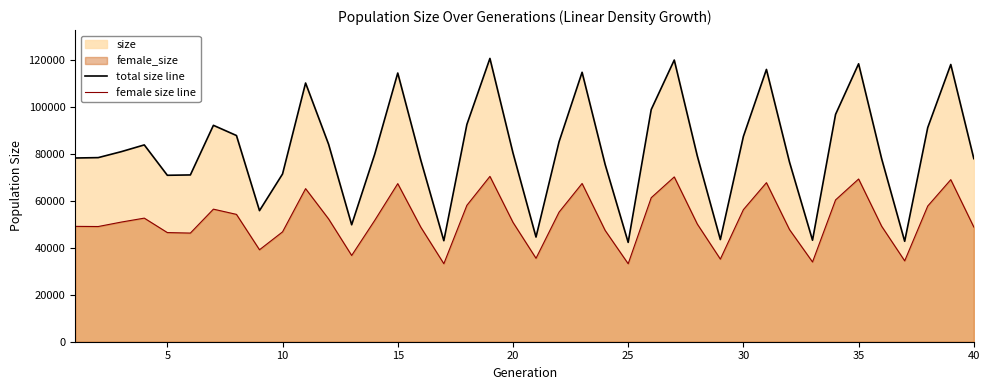

True or false: total size line and female size line cross at least once.

False